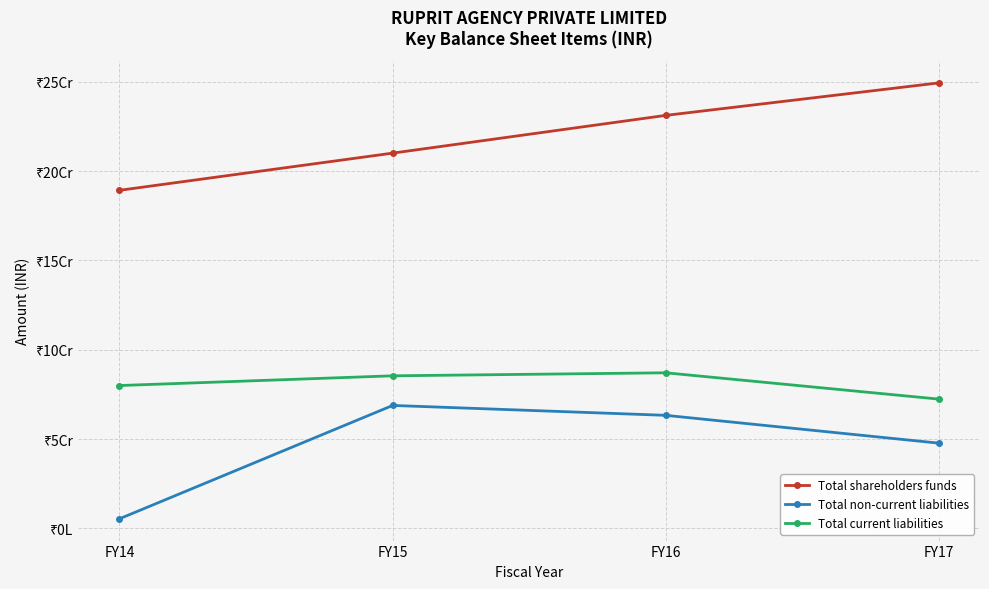

Does the chart have visible grid lines?

Yes